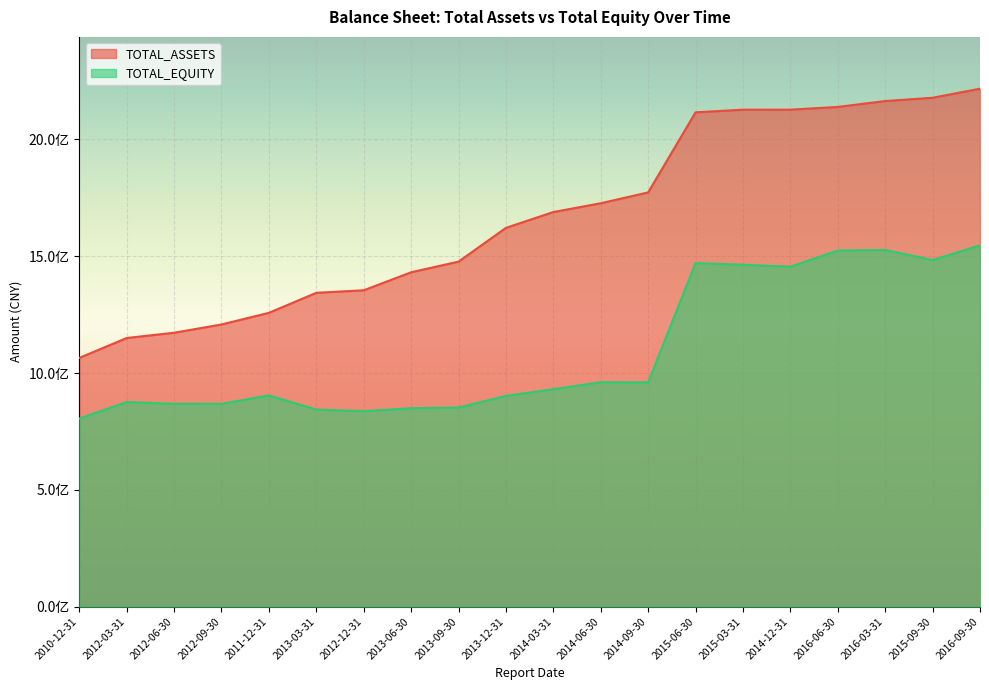

Where is TOTAL_EQUITY nearest to the value 1176027082?

2014-06-30